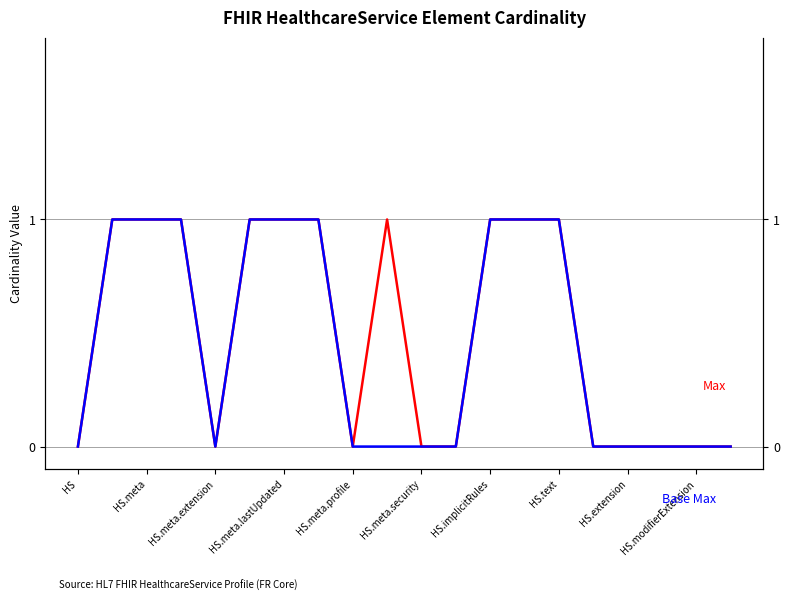

Reading right to left, what are all the values shown in this chart?

Max: 0	0	0	0	0	1	1	1	0	0	1	0	1	1	1	0	1	1	1	0
Base Max: 0	0	0	0	0	1	1	1	0	0	0	0	1	1	1	0	1	1	1	0